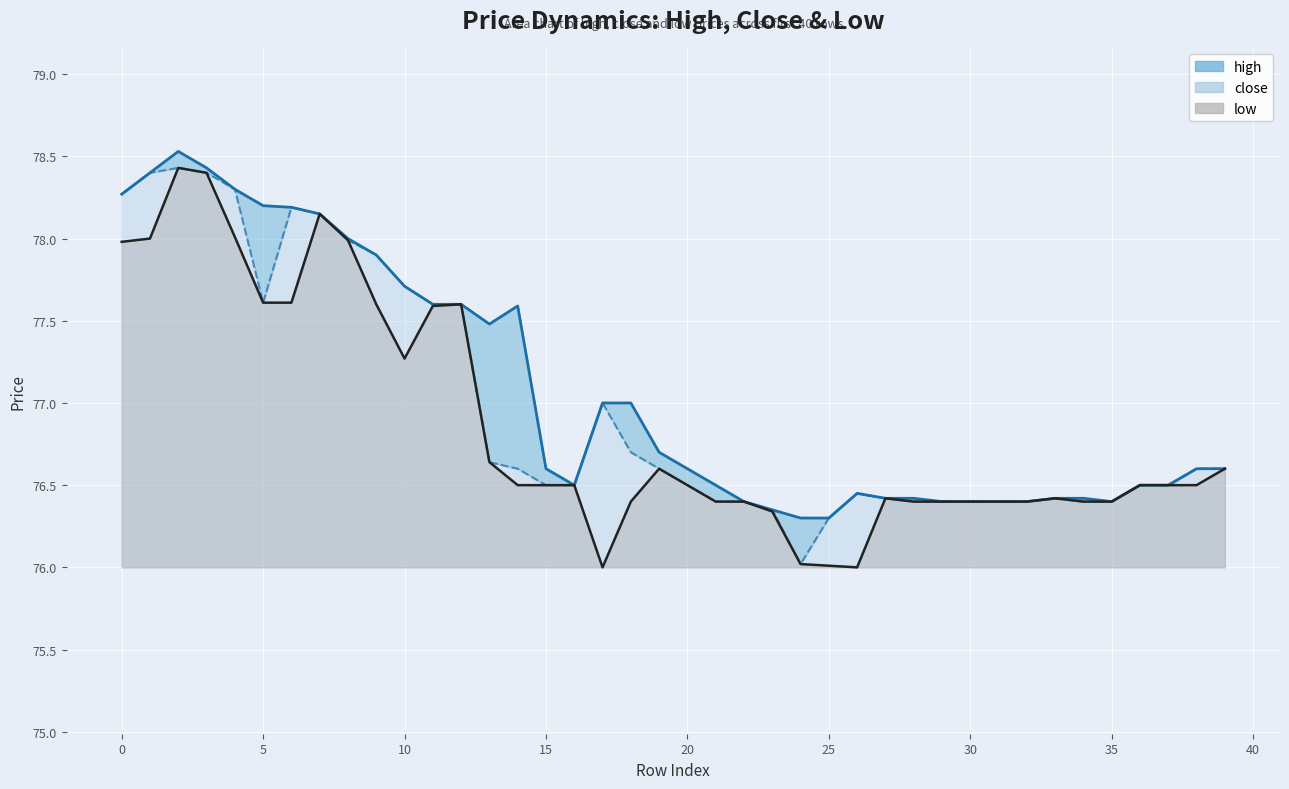

What is the value of the low point at the 30th from the left?

76.4